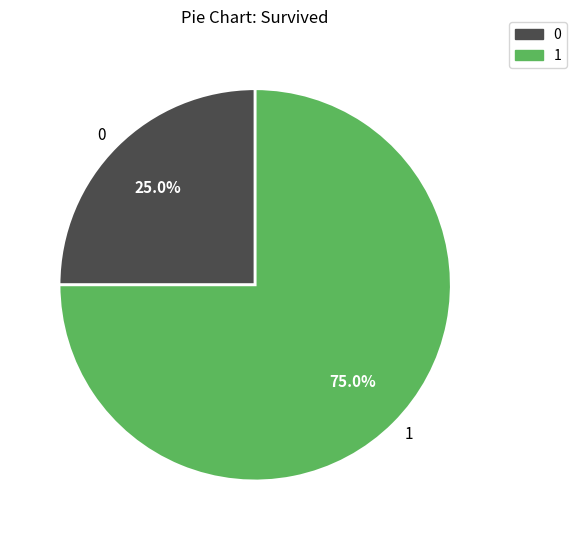

Count the number of slices in the pie.

2